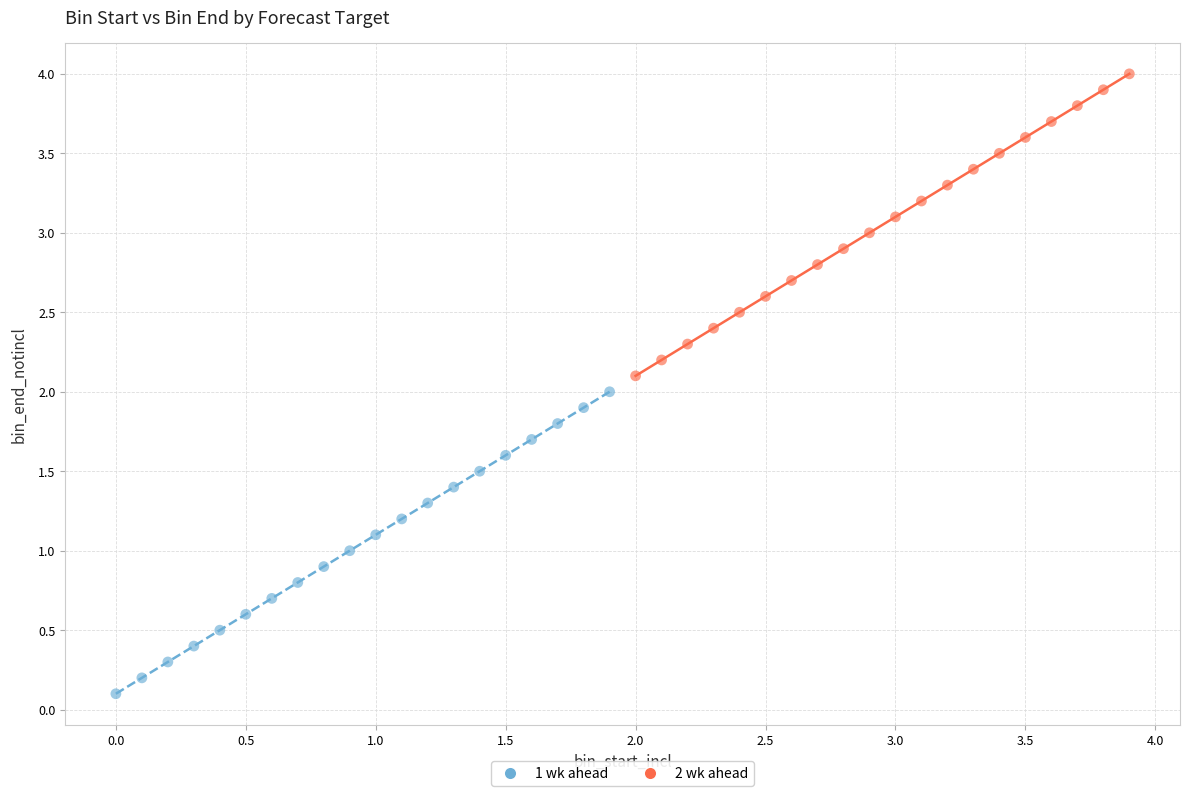

Which series contains the highest Y value?

2 wk ahead